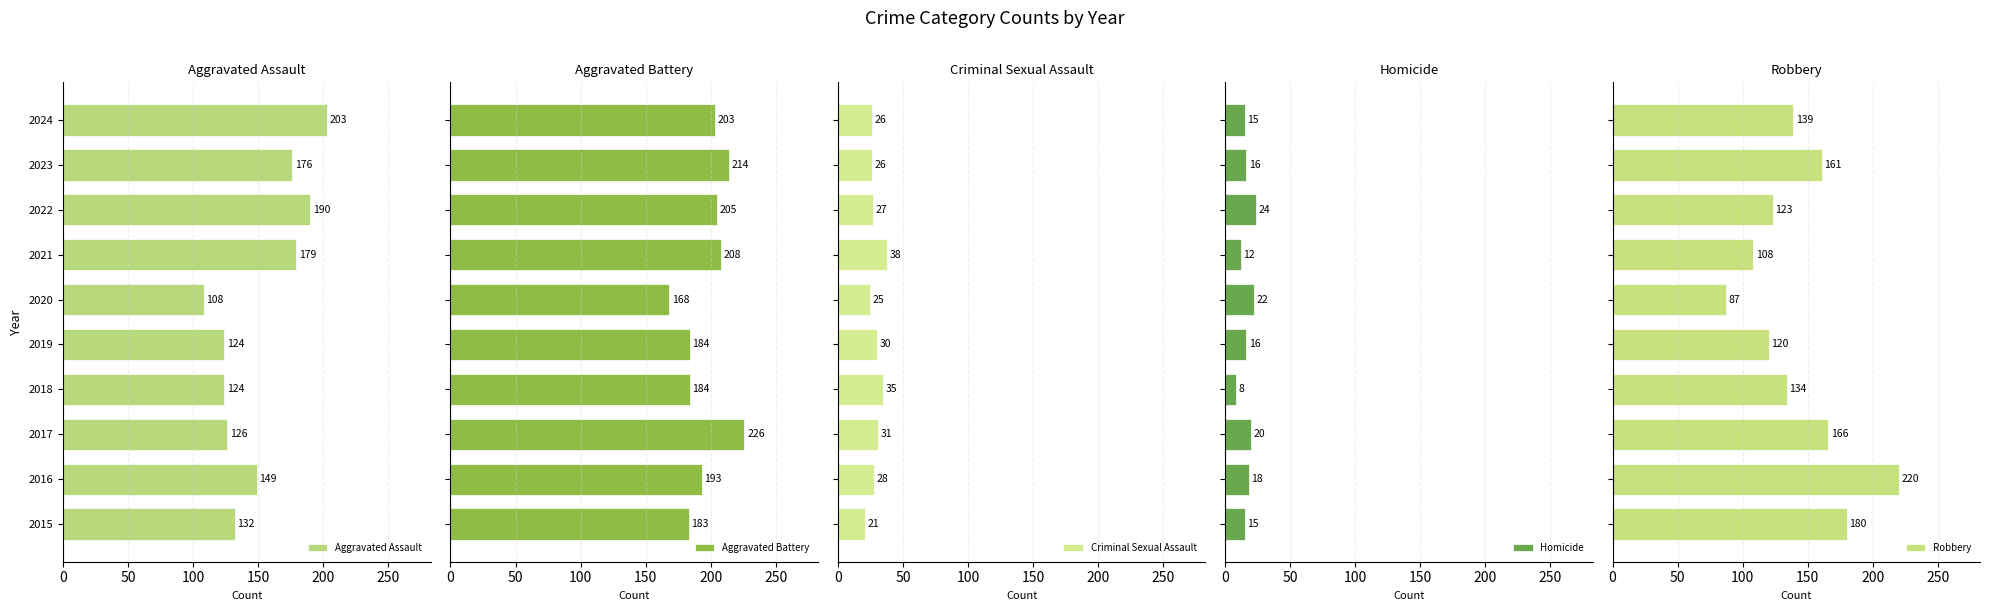

True or false: Aggravated Assault has a value of 190 at 2022.

True